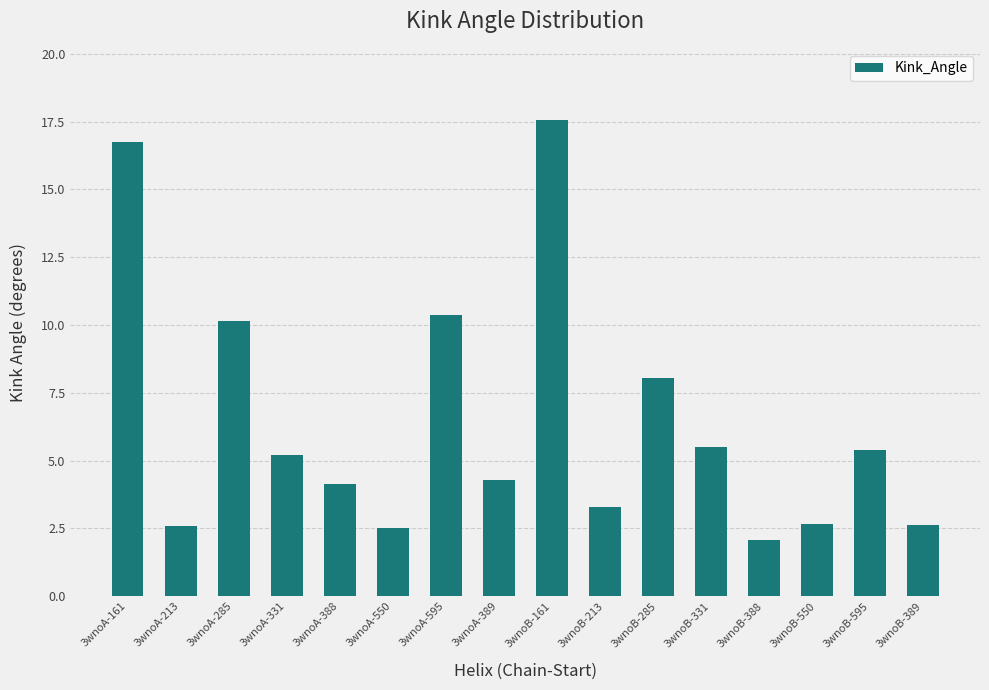

True or false: the data shows 2.1 at 3wnoB-388.

True